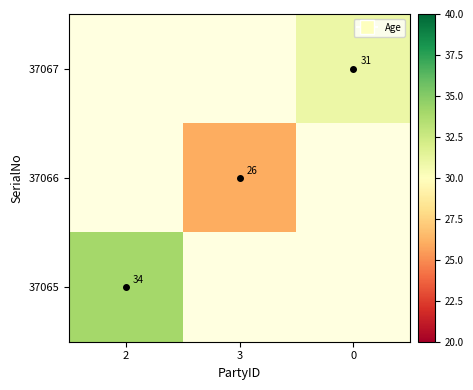

At how many categories does at least one series exceed 33?

1